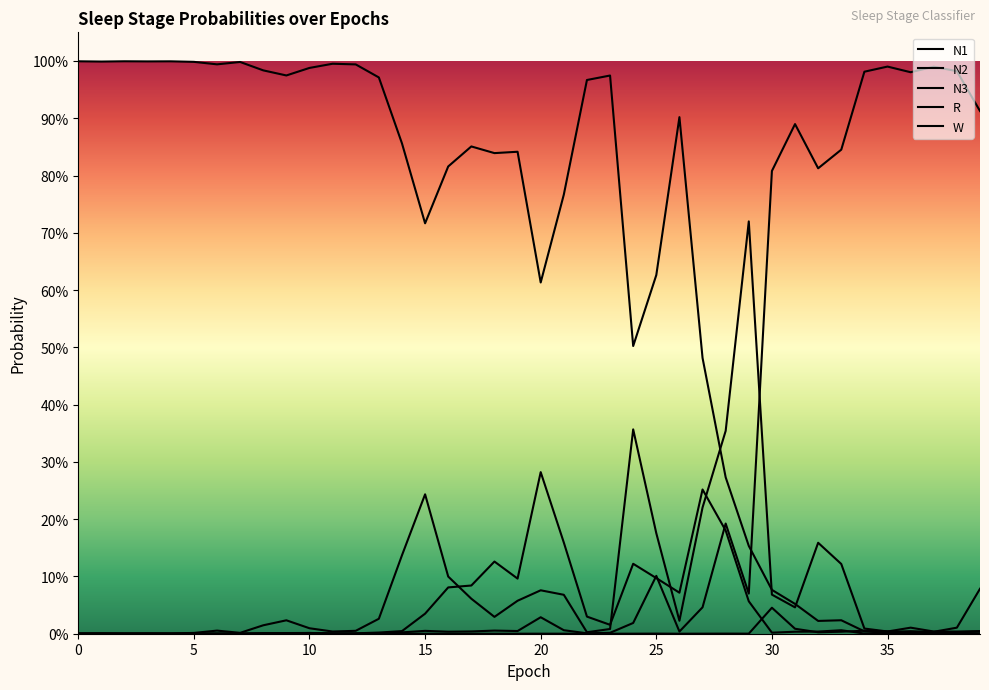

How many intersections are there between N2 and N1?

1